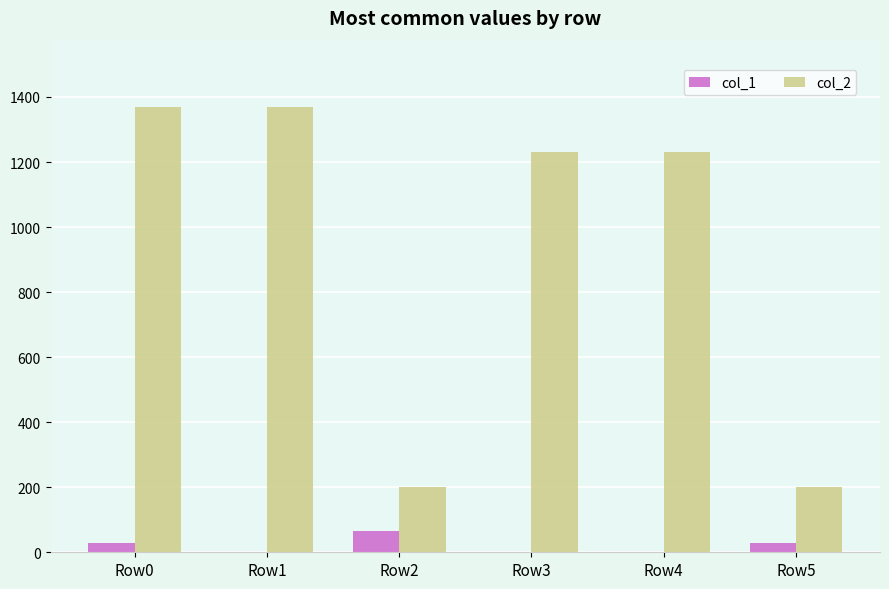

The value of col_2 at Row4 is 453. True or false?

False